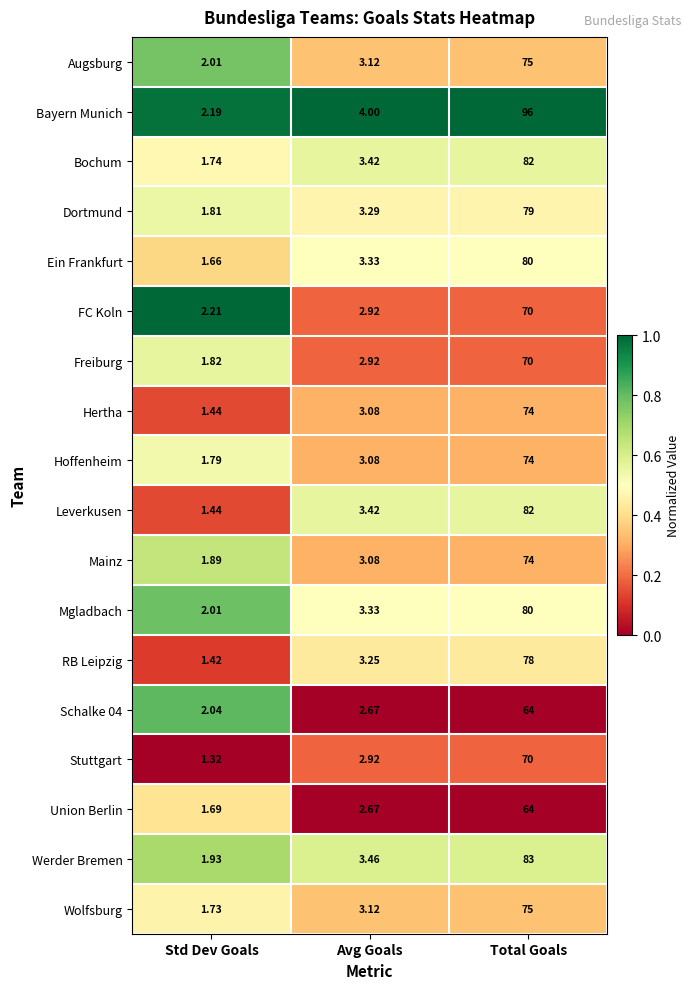

Rank the categories by RB Leipzig value from lowest to highest.

Std Dev Goals, Avg Goals, Total Goals